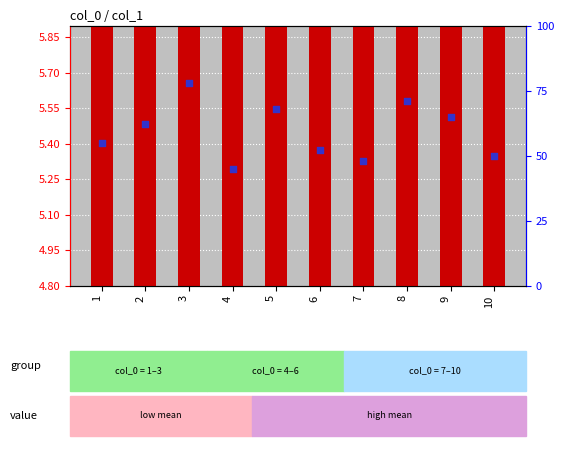

Is the value of col_1 mean at 6 greater than the value of percentile rank within the sample at 4?

No